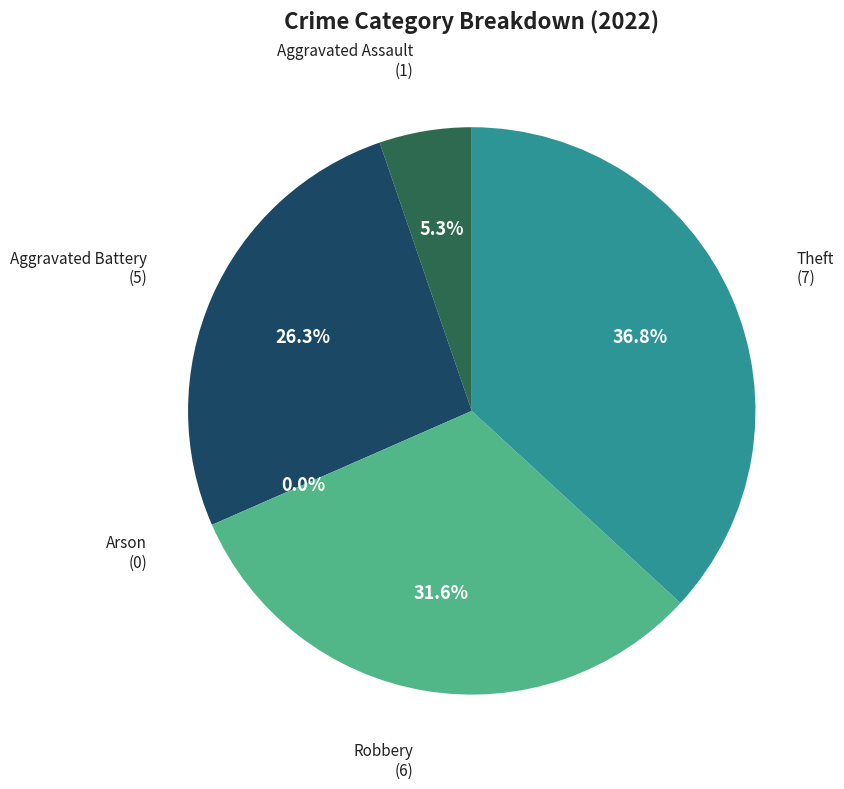

Between Robbery and Arson, which is larger?

Robbery